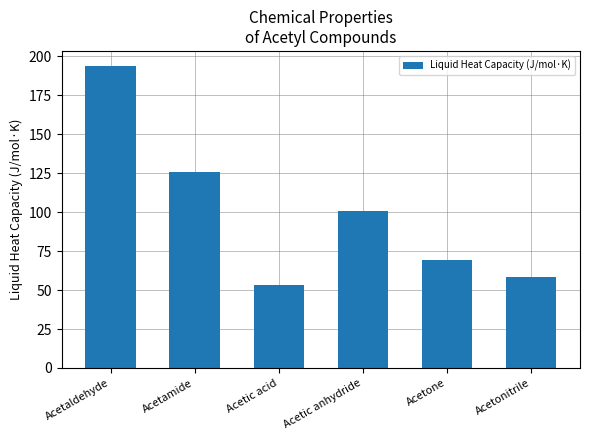

What value does the data have at Acetamide?

125.8